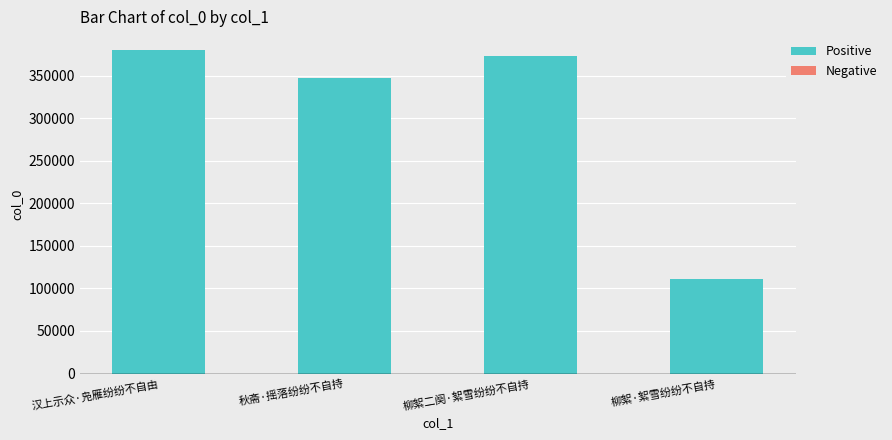

What is the value of the 3rd bar from the left?

372479